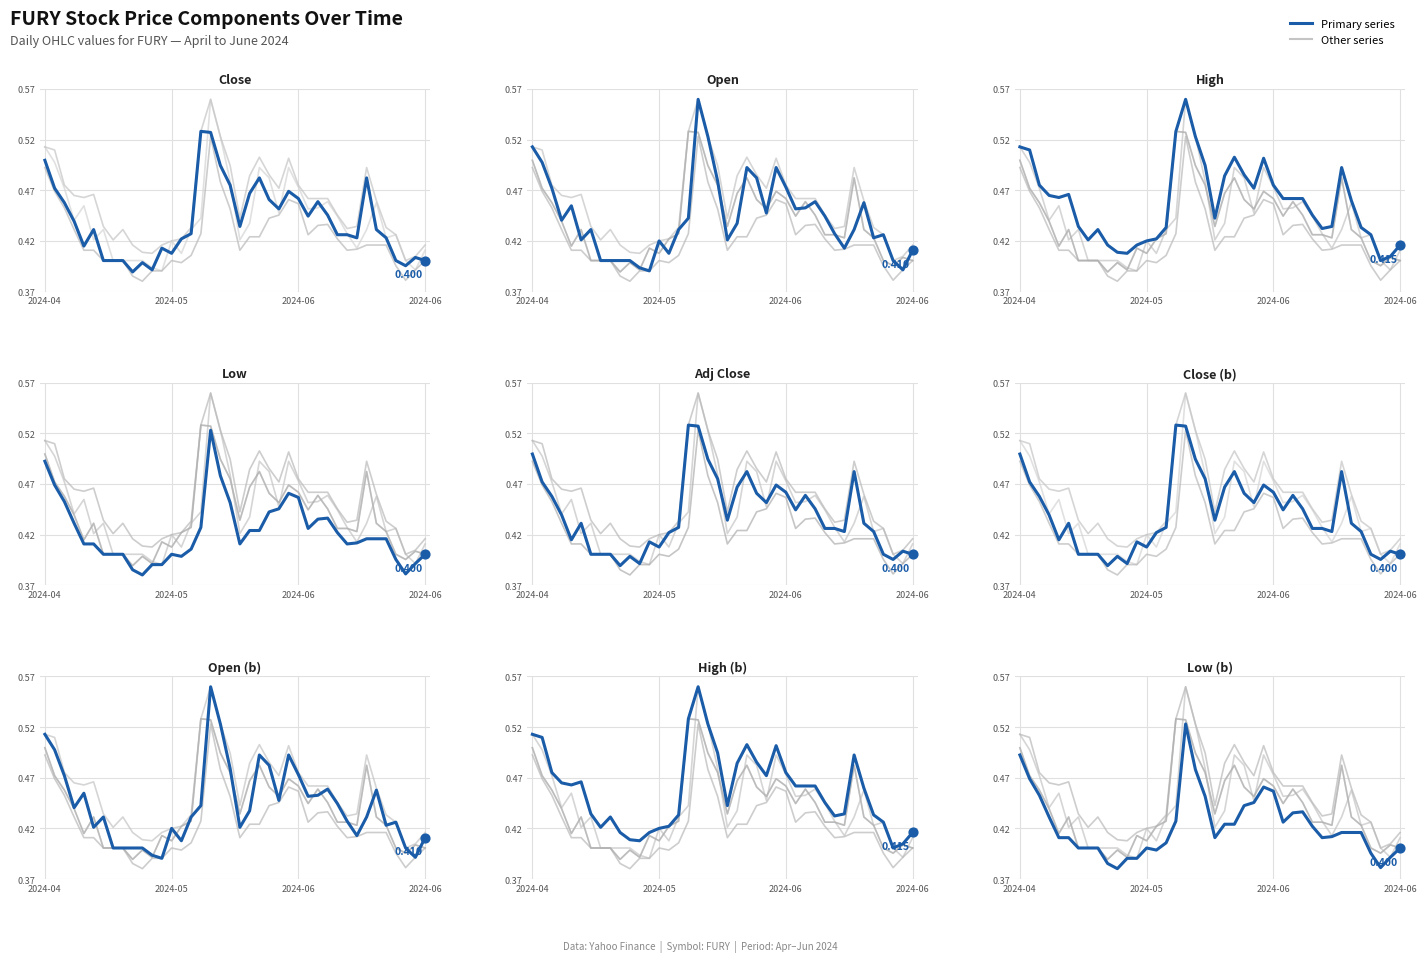

What is the total value across all series at 27?

2.2